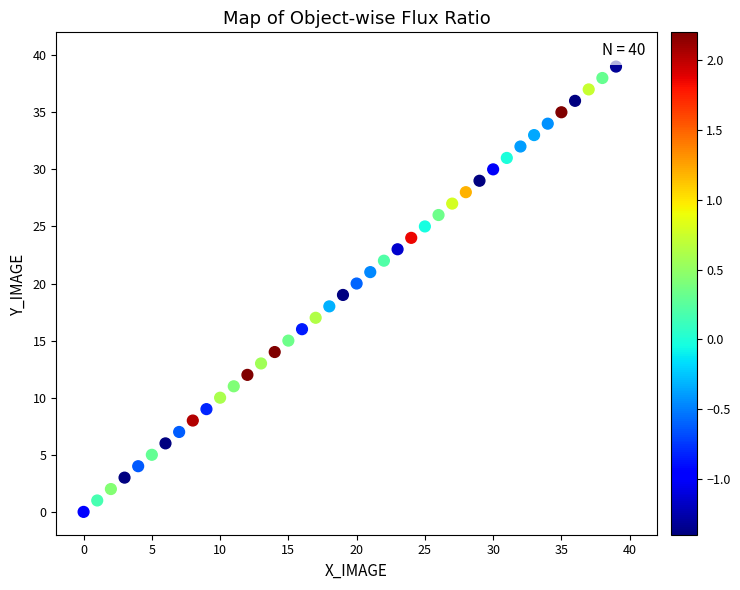

What is the range of Y values (max minus min)?

39